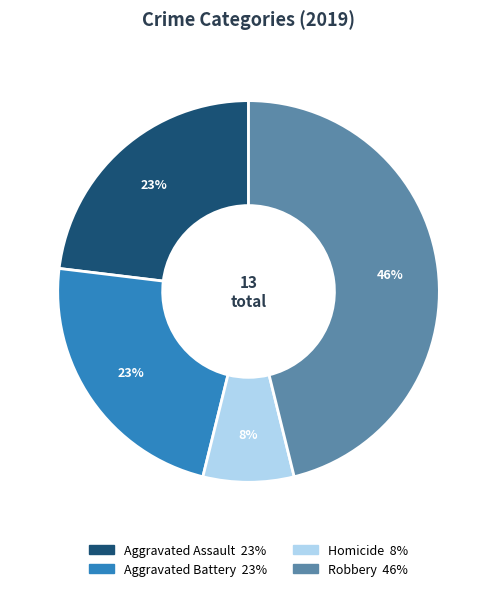

To the nearest percent, what is the average slice percentage?

25%